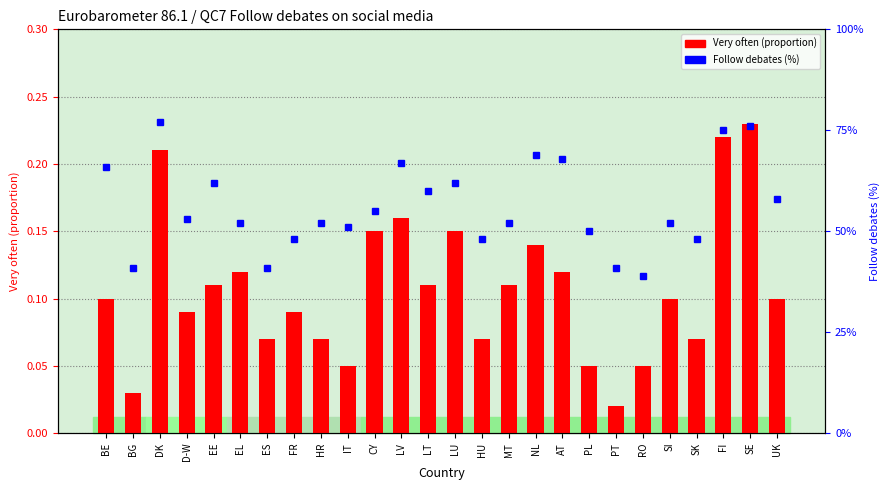

Where is Follow debates (%) nearest to the value 58?

UK